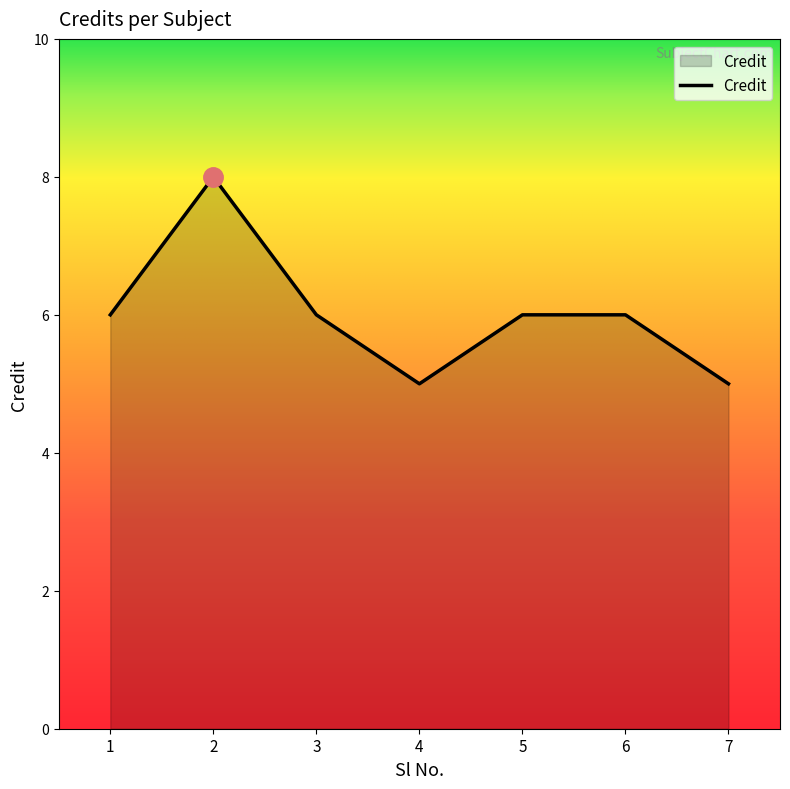

Is it true that the value at 6 is 6?

True